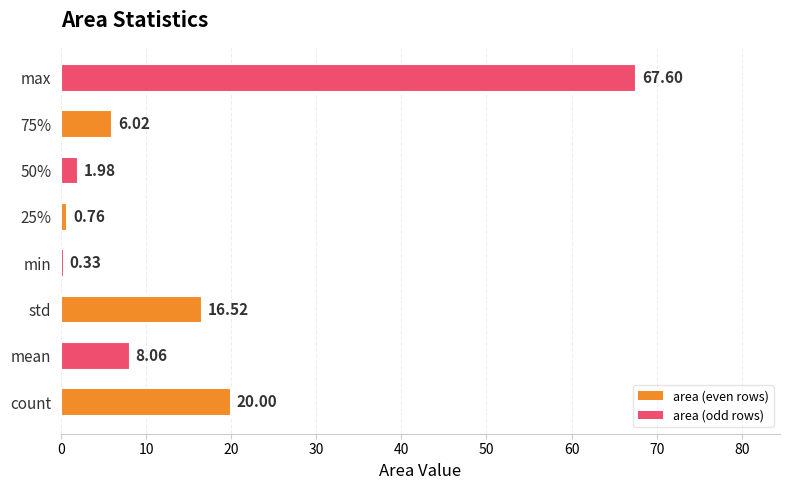

Between 75% and 50%, which is larger?

75%